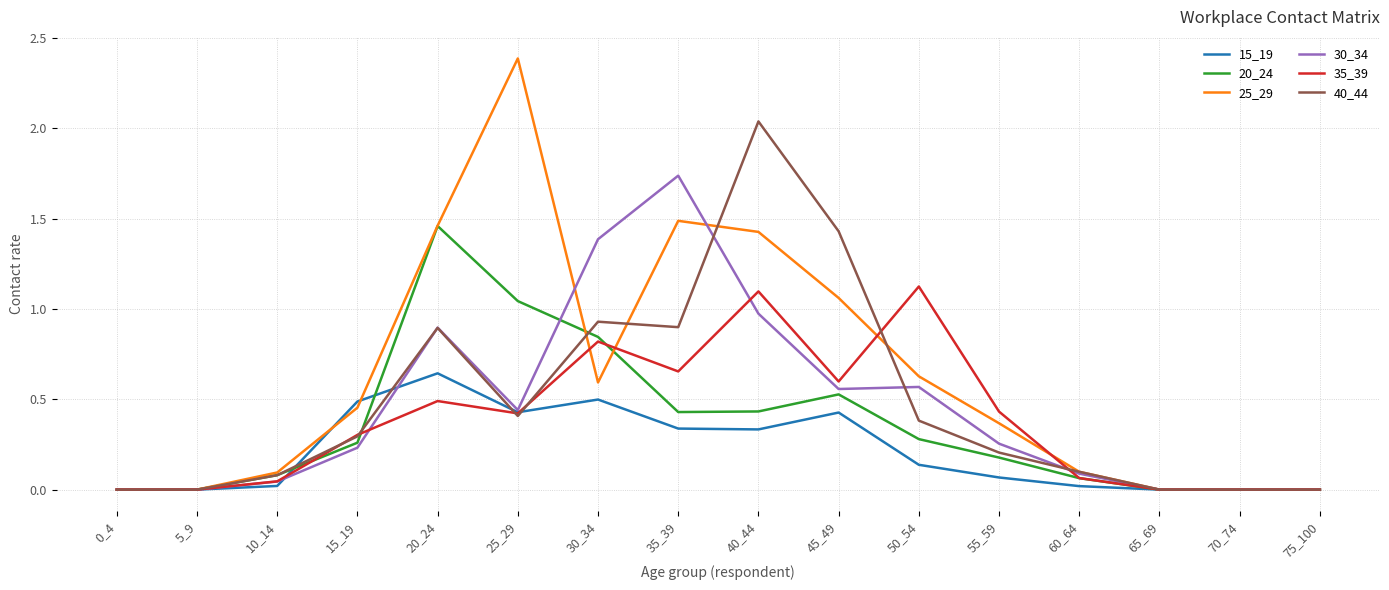

At which category is the sum across all series the highest?

40_44